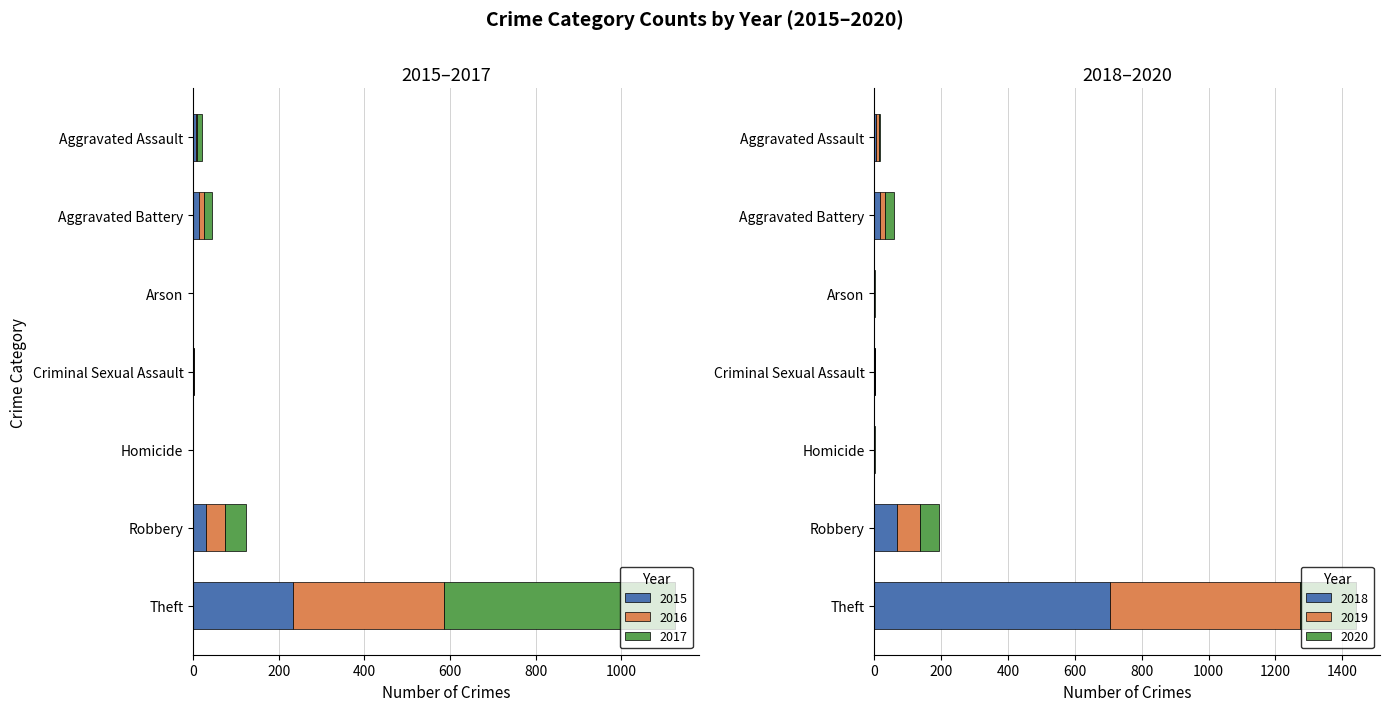

True or false: 2020 has a value of 37 at Aggravated Battery.

False